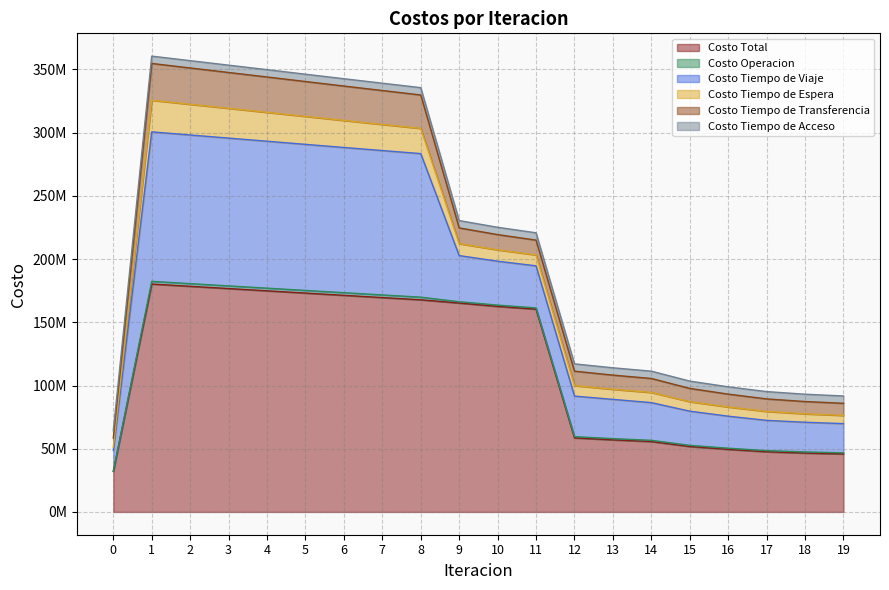

Between 14 and 2, which is larger?

2